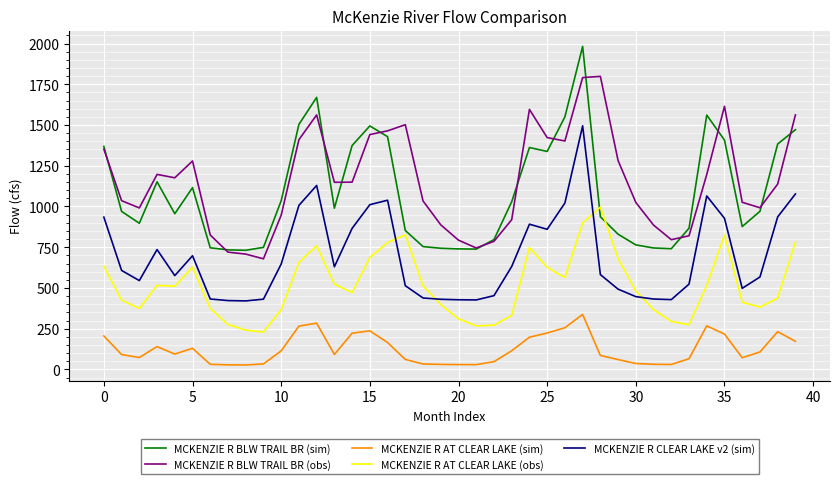

What is the maximum value shown in the chart?

1982.0